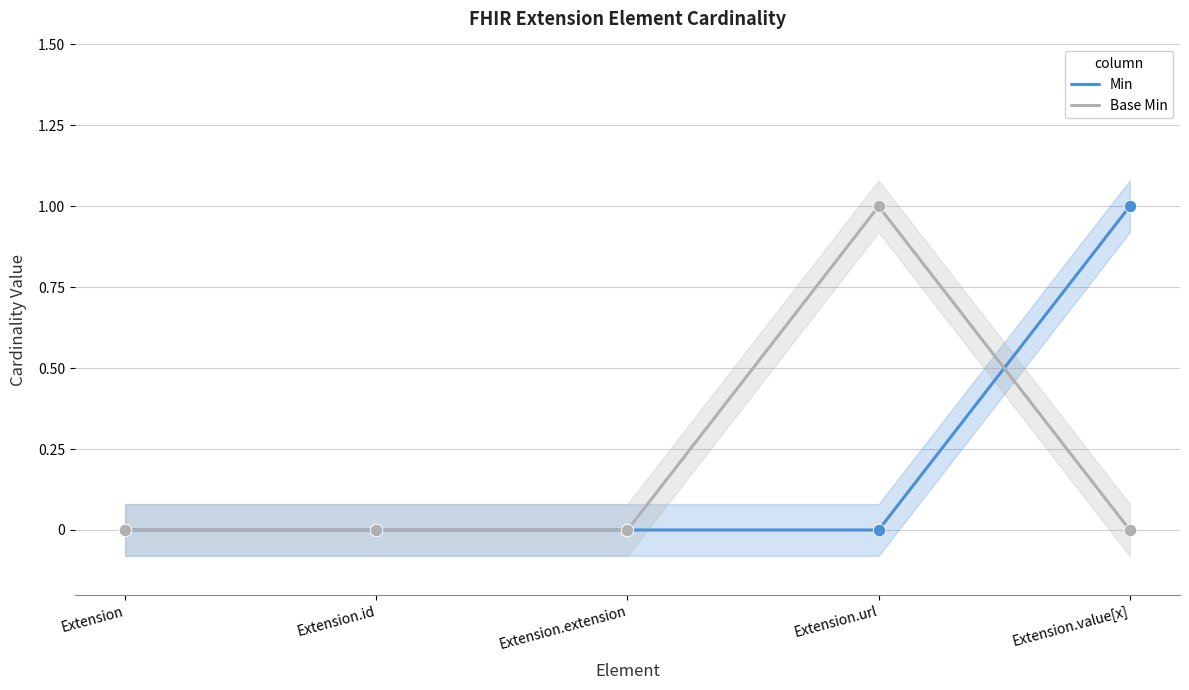

Is the value of Min at Extension.extension greater than the value of Base Min at Extension.id?

No